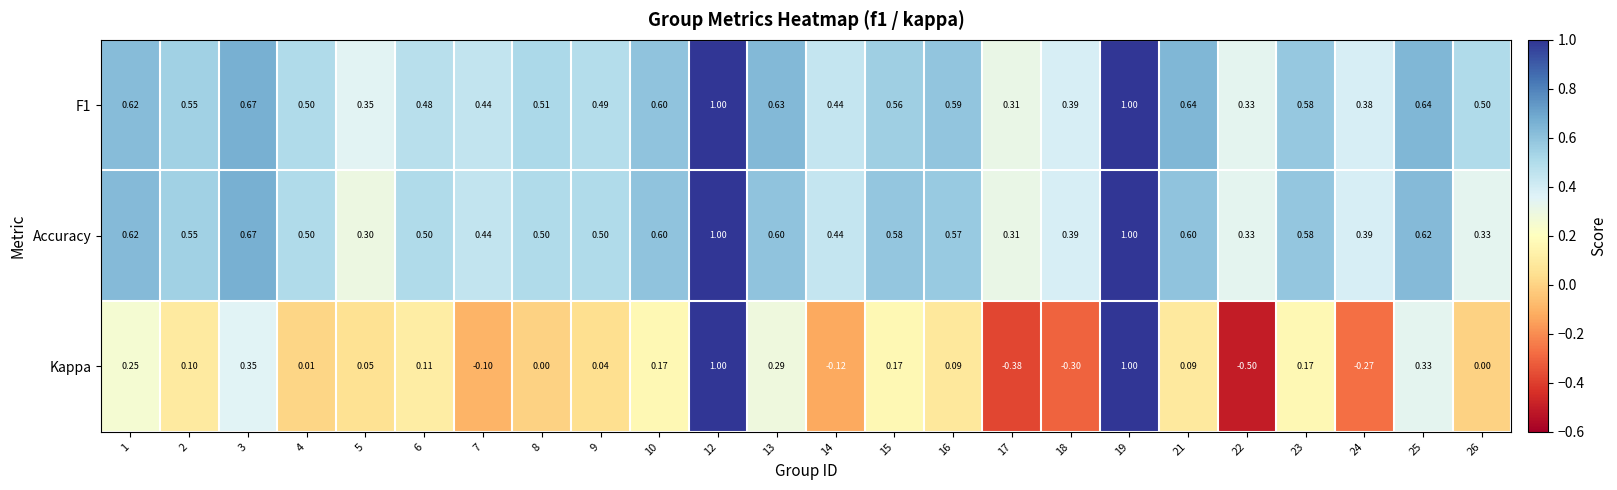

Which series changed the most between 8 and 18?

Kappa